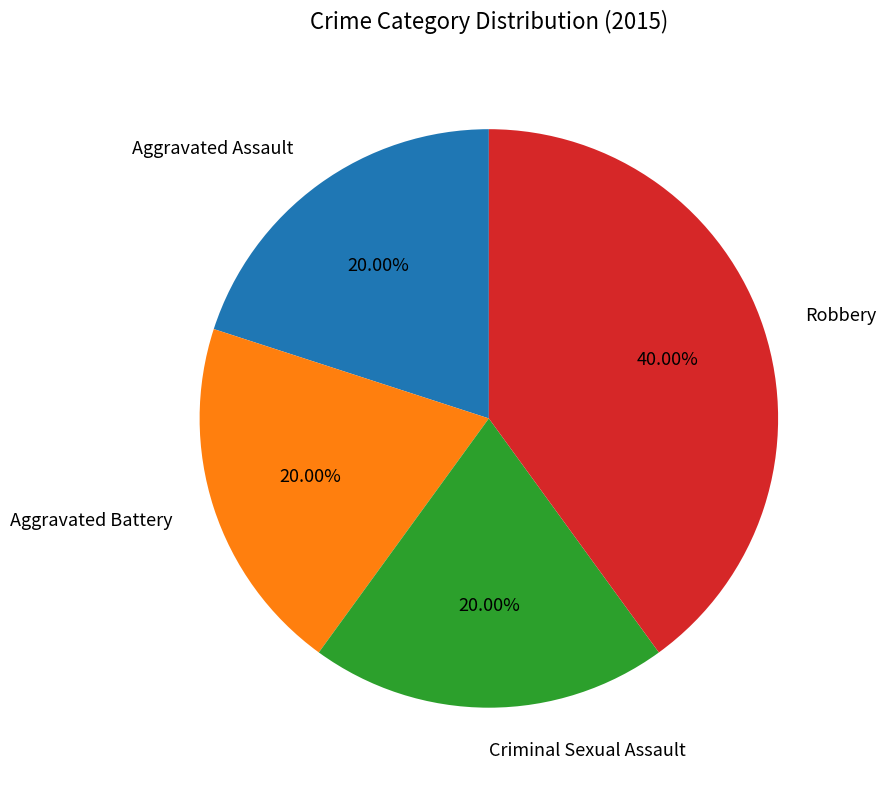

Does any single category account for the majority?

No